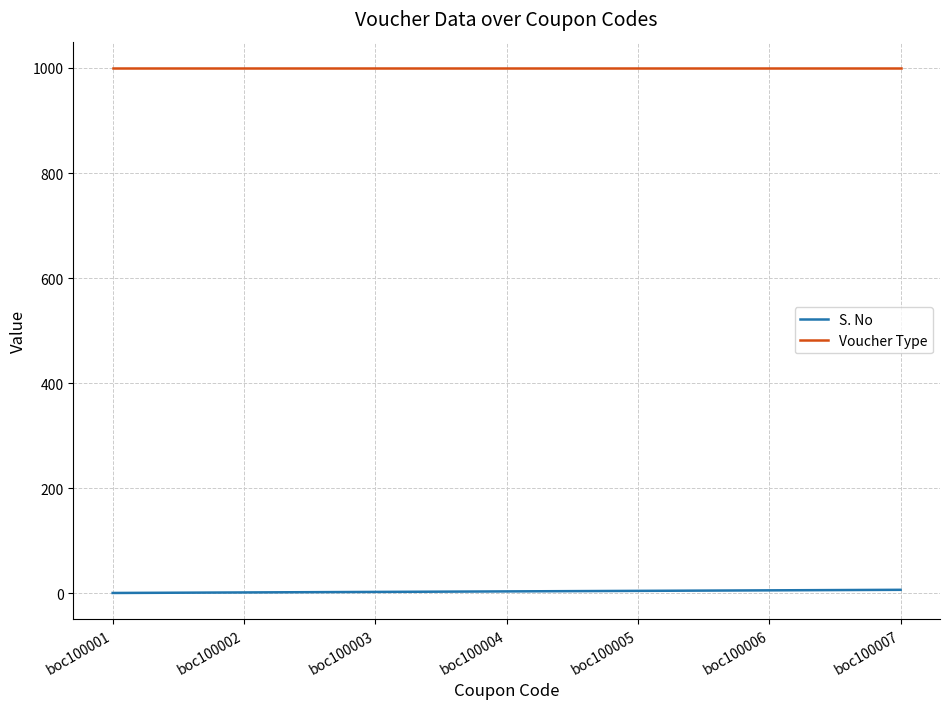

True or false: S. No has a value of 7 at boc100007.

True